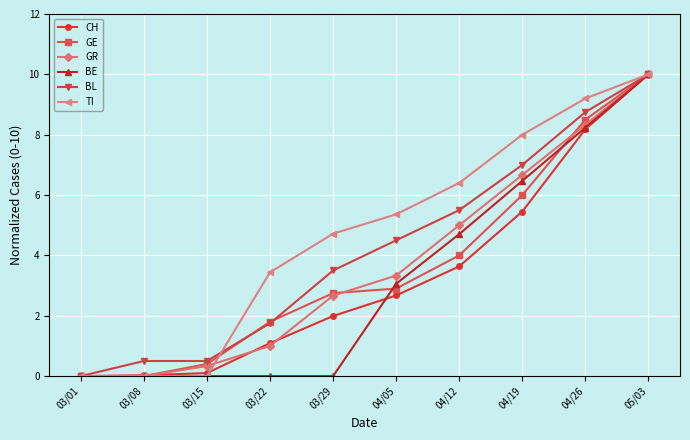

Does the chart display data point markers on the line(s)?

Yes